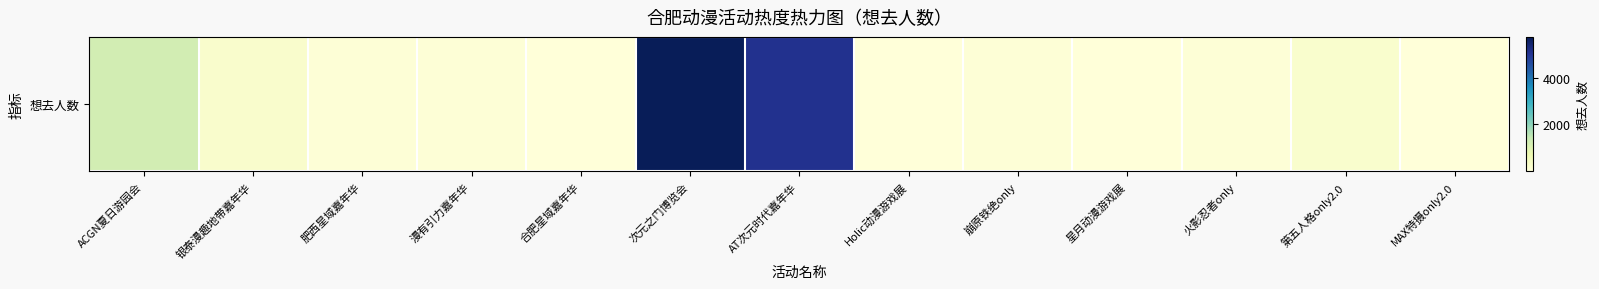

Is it true that the value at 肥西星域嘉年华 is 67?

True